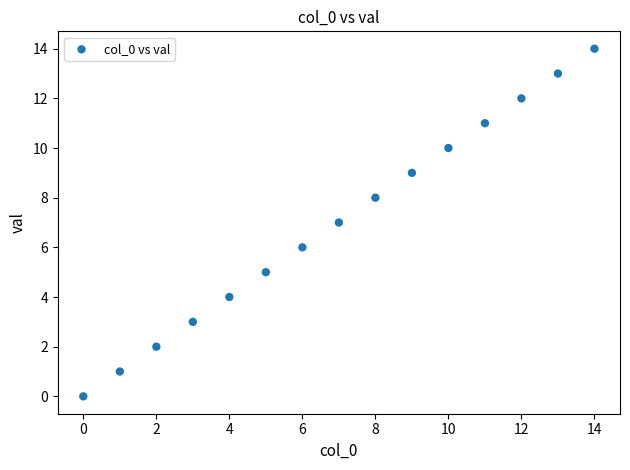

What is the range of Y values (max minus min)?

14